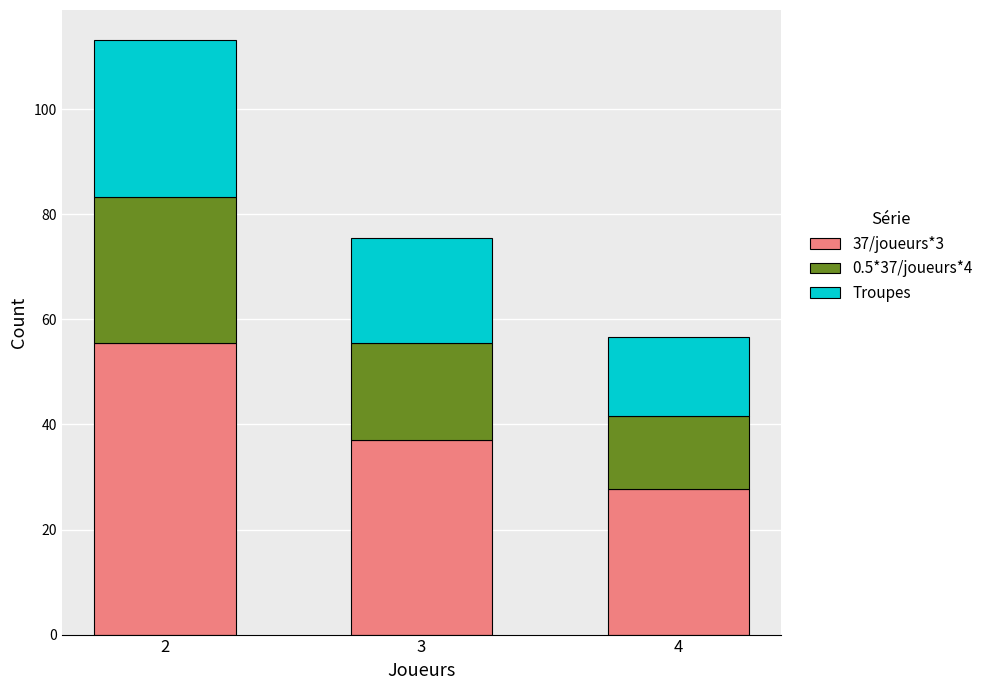

Reading left to right, list the values for the 37/joueurs*3 series.

55.5	37.0	27.8